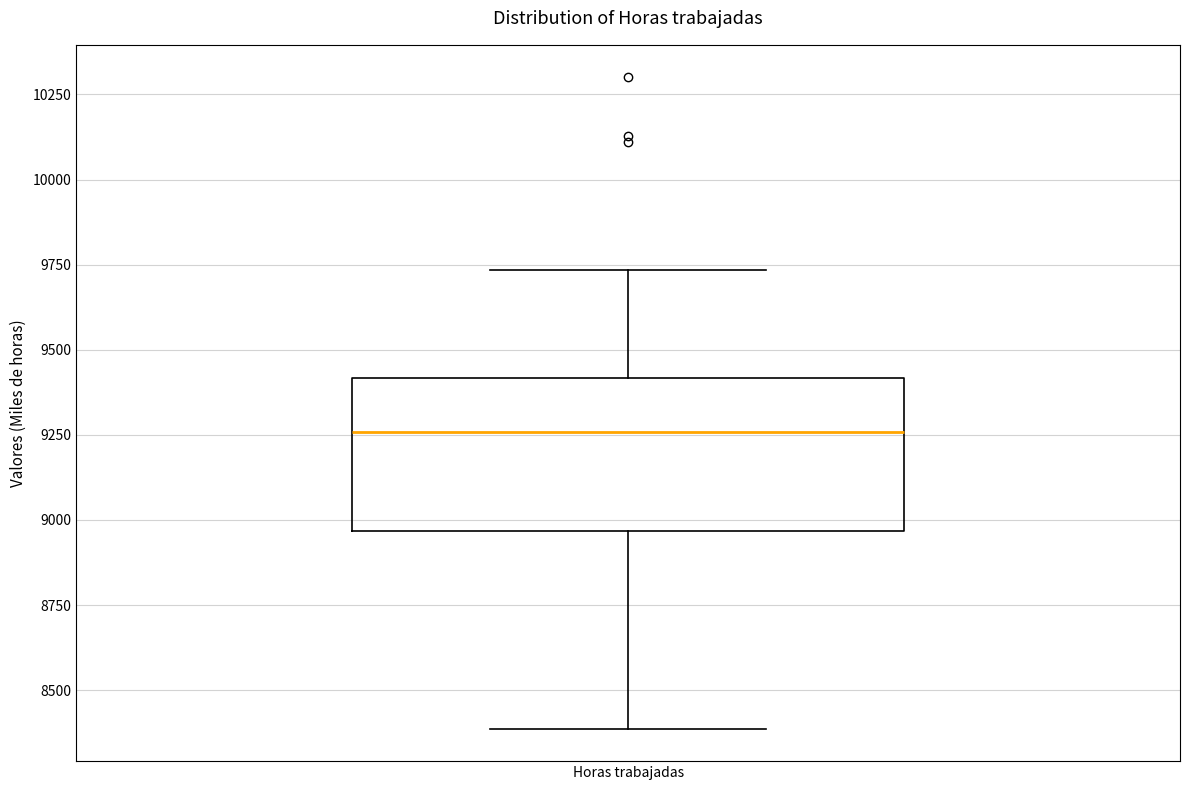

Transcribe this box plot: give where the median line is, the range the box spans, and where the two whiskers end, as read against the y-axis. The values are not printed on the chart, so give them approximately, as read against the axis.

median 9250, box 8950 to 9400, whiskers 8400 to 9750